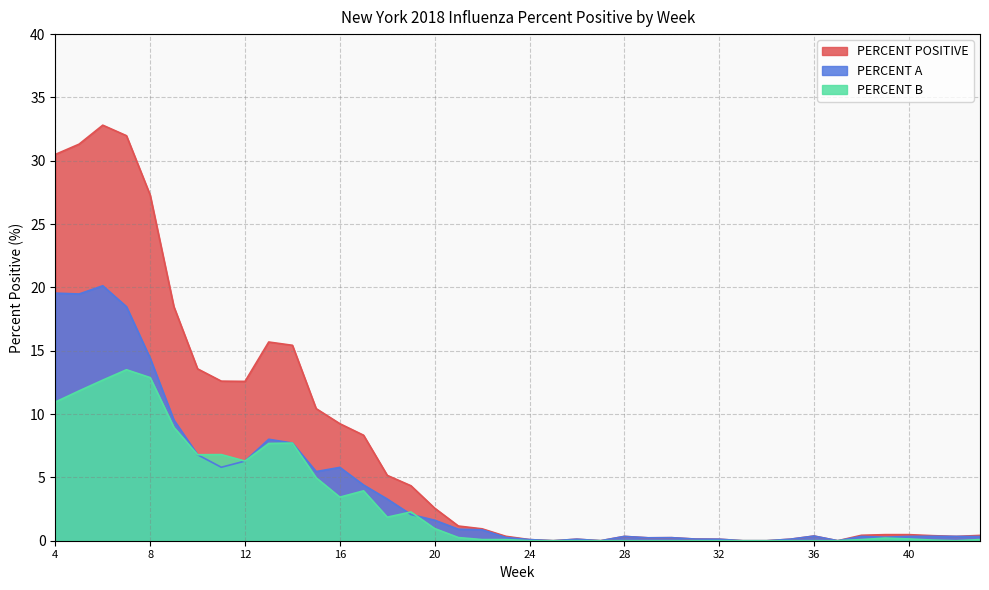

Reading left to right, transcribe all the data shown in this chart.

PERCENT POSITIVE: 4=30.5	5=31.3	6=32.8	7=32.0	8=27.3	9=18.5	10=13.6	11=12.6	12=12.6	13=15.7	14=15.4	15=10.4	16=9.2	17=8.3	18=5.2	19=4.3	20=2.6	21=1.2	22=0.9	23=0.3	24=0.1	25=0.0	26=0.1	27=0.0	28=0.3	29=0.2	30=0.2	31=0.1	32=0.1	33=0.0	34=0.0	35=0.1	36=0.4	37=0.0	38=0.4	39=0.5	40=0.5	41=0.4	42=0.3	43=0.4
PERCENT A: 4=19.6	5=19.5	6=20.1	7=18.5	8=14.4	9=9.5	10=6.8	11=5.8	12=6.3	13=8.0	14=7.7	15=5.5	16=5.8	17=4.4	18=3.3	19=2.1	20=1.6	21=0.9	22=0.9	23=0.3	24=0.1	25=0.0	26=0.1	27=0.0	28=0.3	29=0.2	30=0.2	31=0.1	32=0.1	33=0.0	34=0.0	35=0.1	36=0.4	37=0.0	38=0.3	39=0.3	40=0.3	41=0.3	42=0.3	43=0.3
PERCENT B: 4=10.9	5=11.8	6=12.7	7=13.5	8=12.9	9=8.9	10=6.8	11=6.8	12=6.3	13=7.7	14=7.7	15=5.0	16=3.4	17=3.9	18=1.9	19=2.3	20=1.0	21=0.2	22=0.1	23=0.1	24=0.0	25=0.0	26=0.0	27=0.0	28=0.0	29=0.0	30=0.0	31=0.0	32=0.0	33=0.0	34=0.0	35=0.0	36=0.0	37=0.0	38=0.1	39=0.2	40=0.1	41=0.1	42=0.0	43=0.1